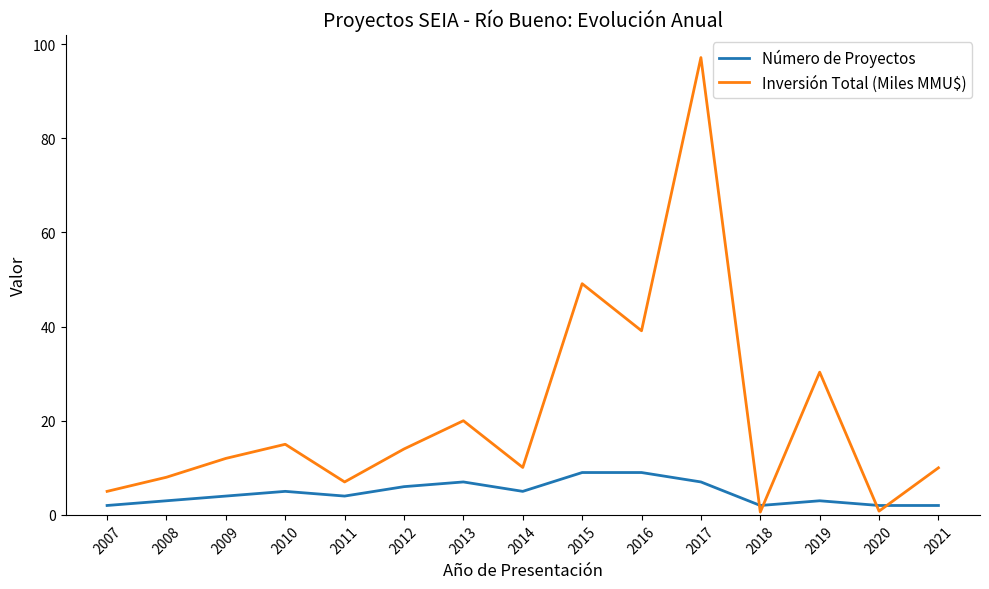

What is the approximate value of Número de Proyectos at 2014?

5.0